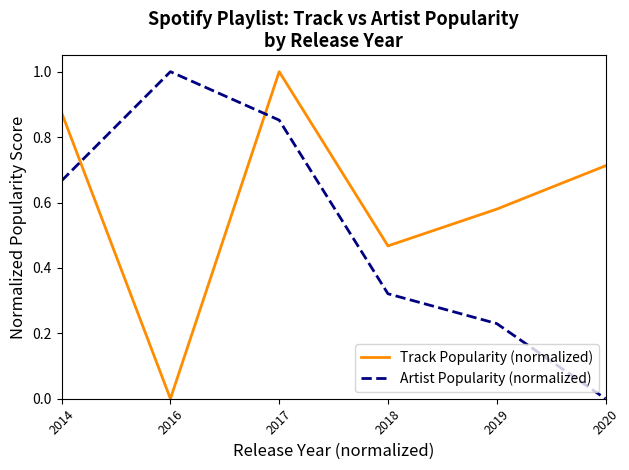

How many values in the Artist Popularity (normalized) series exceed 0?

5